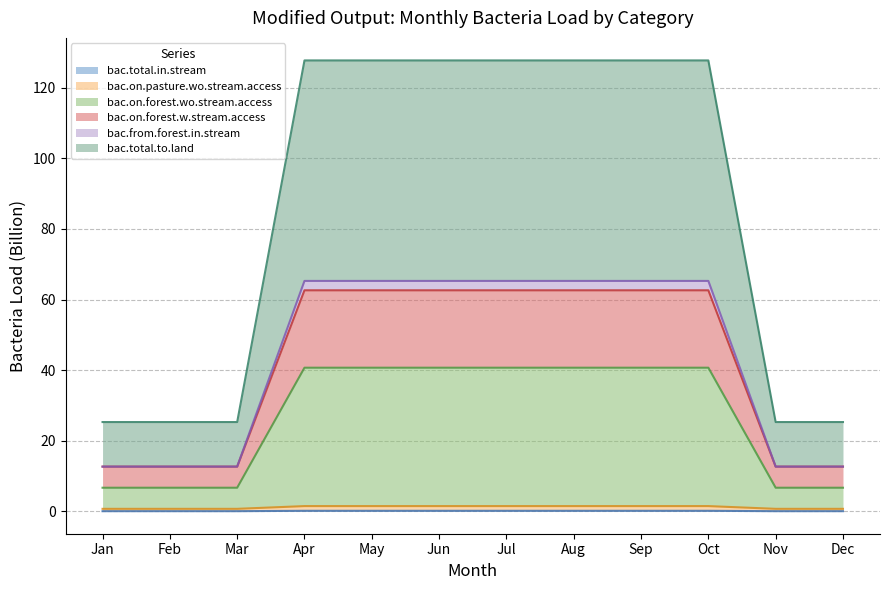

How many categories are shown in the chart?

12